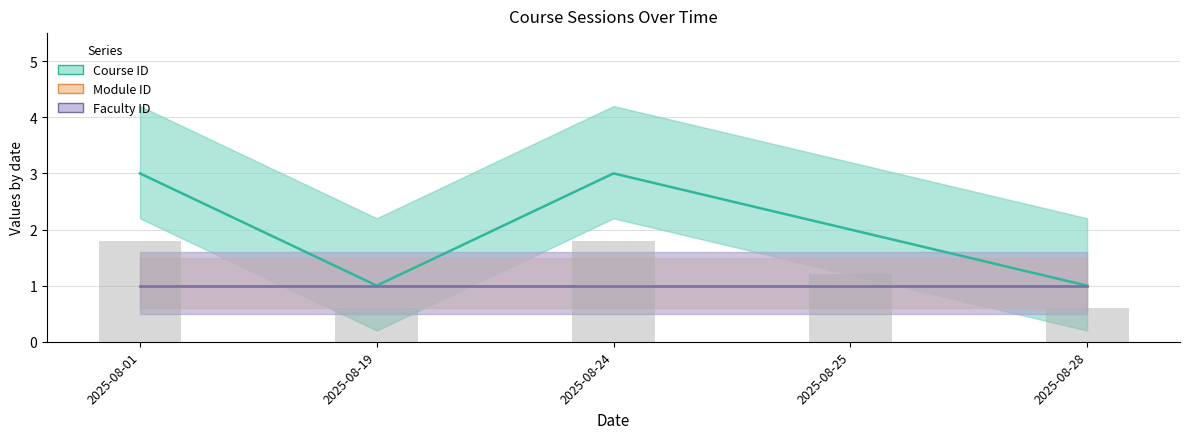

Which series has the largest range (max minus min)?

Course ID